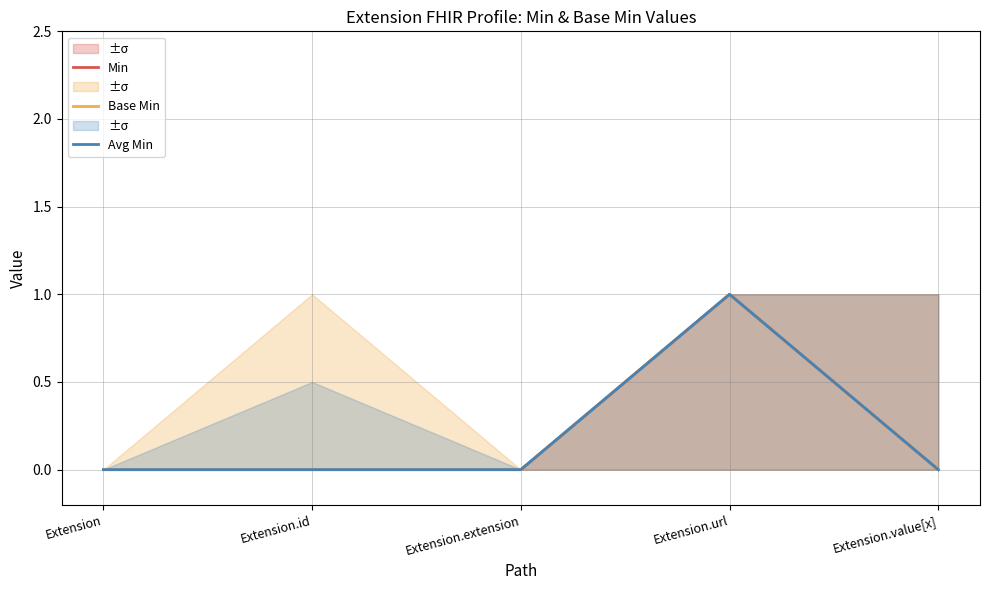

The value of Base Min at Extension.extension is 1. True or false?

False